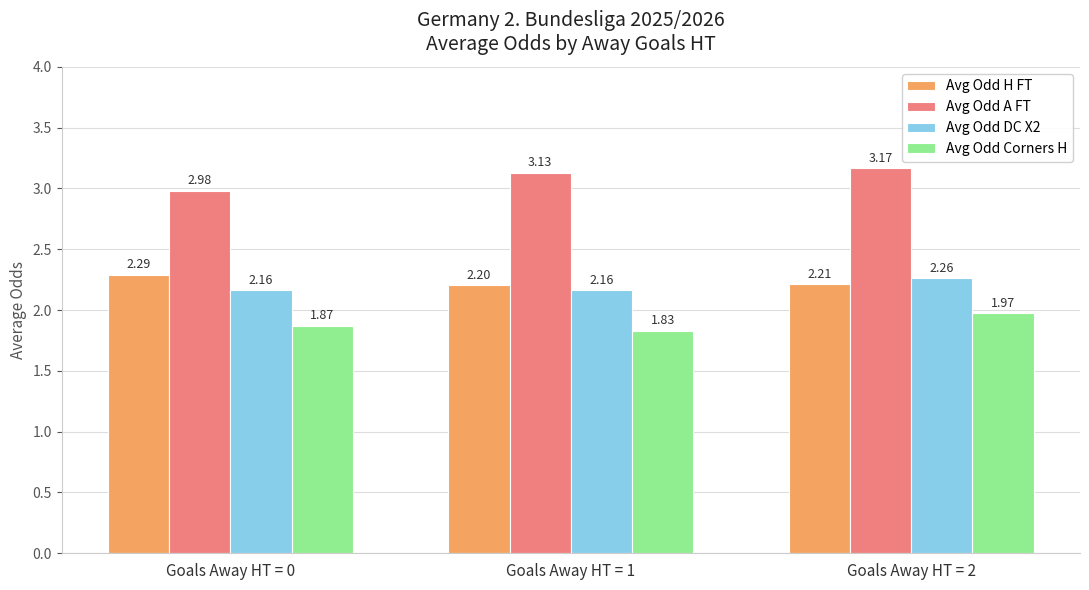

At which category is the sum across all series the highest?

Goals Away HT = 2